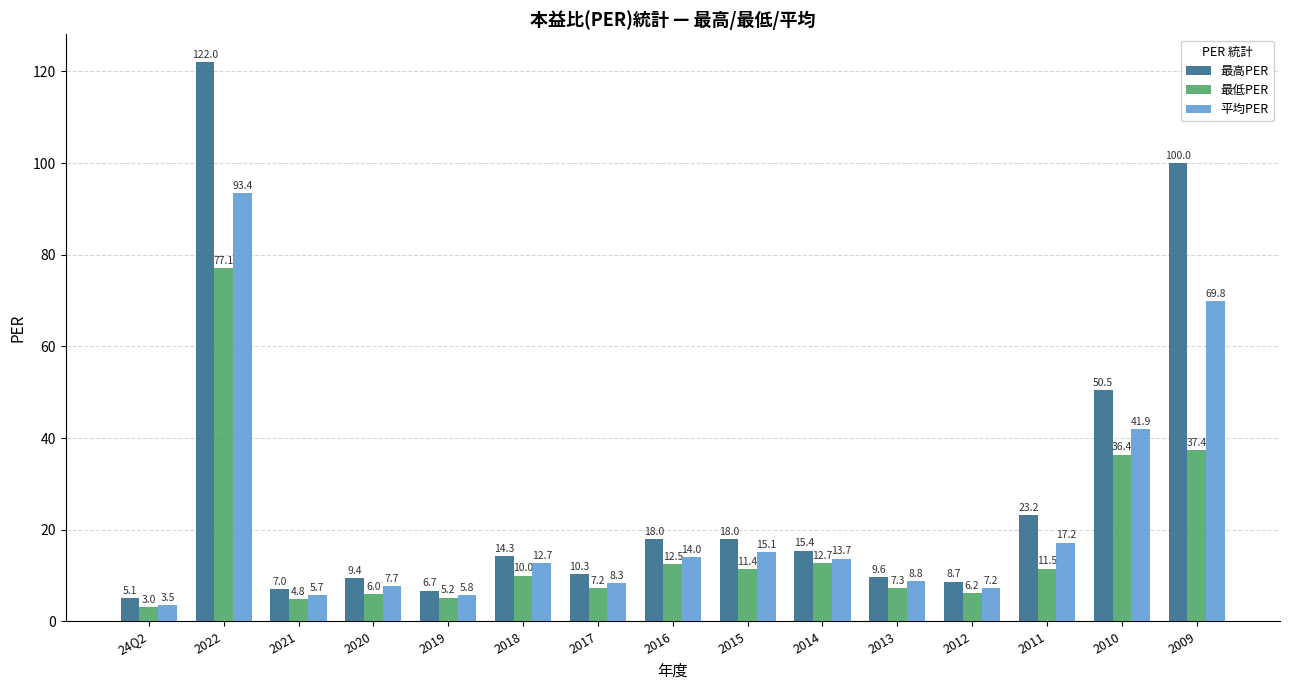

Which series has the widest spread of values?

最高PER